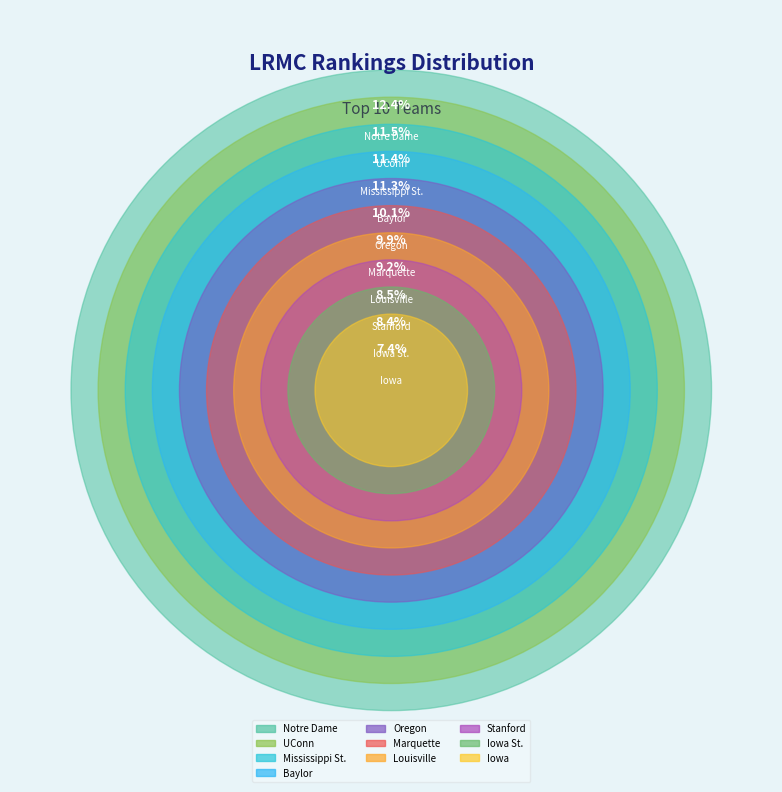

What percentage do Notre Dame and Stanford together represent?

20.9%